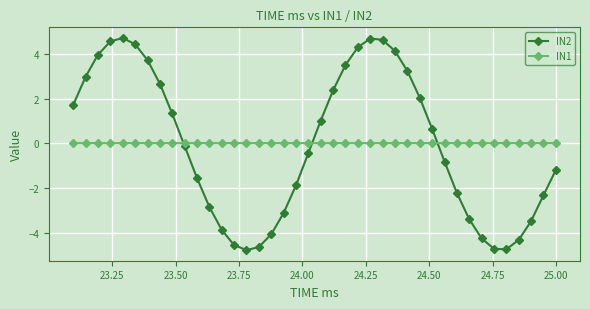

List the series in order of their peak value, highest first.

IN2, IN1